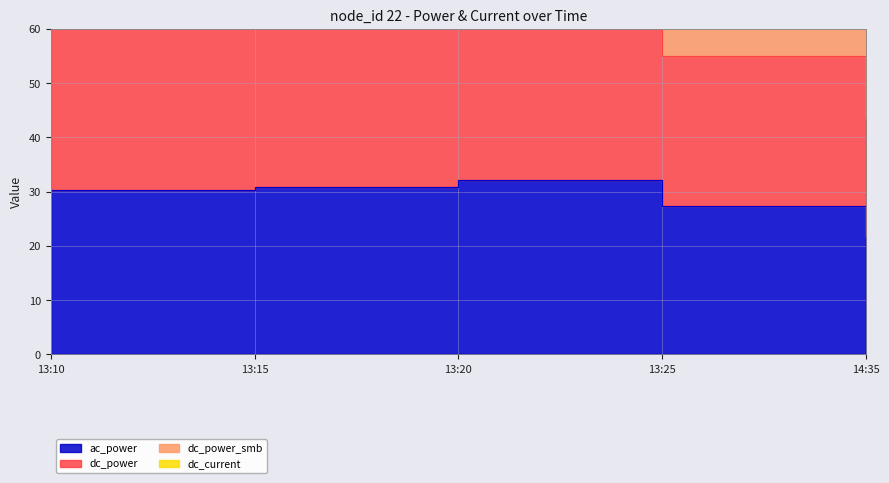

How many interior local peaks does the dc_power_smb series have?

1